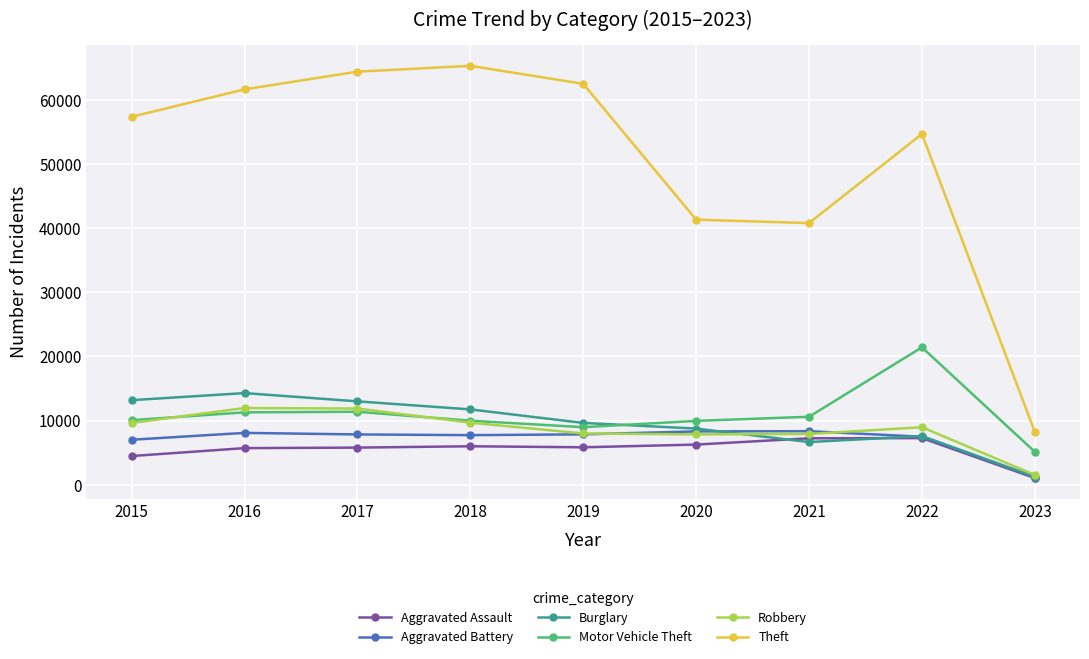

What is the difference between the second highest and second lowest values in the Aggravated Battery series?

1301